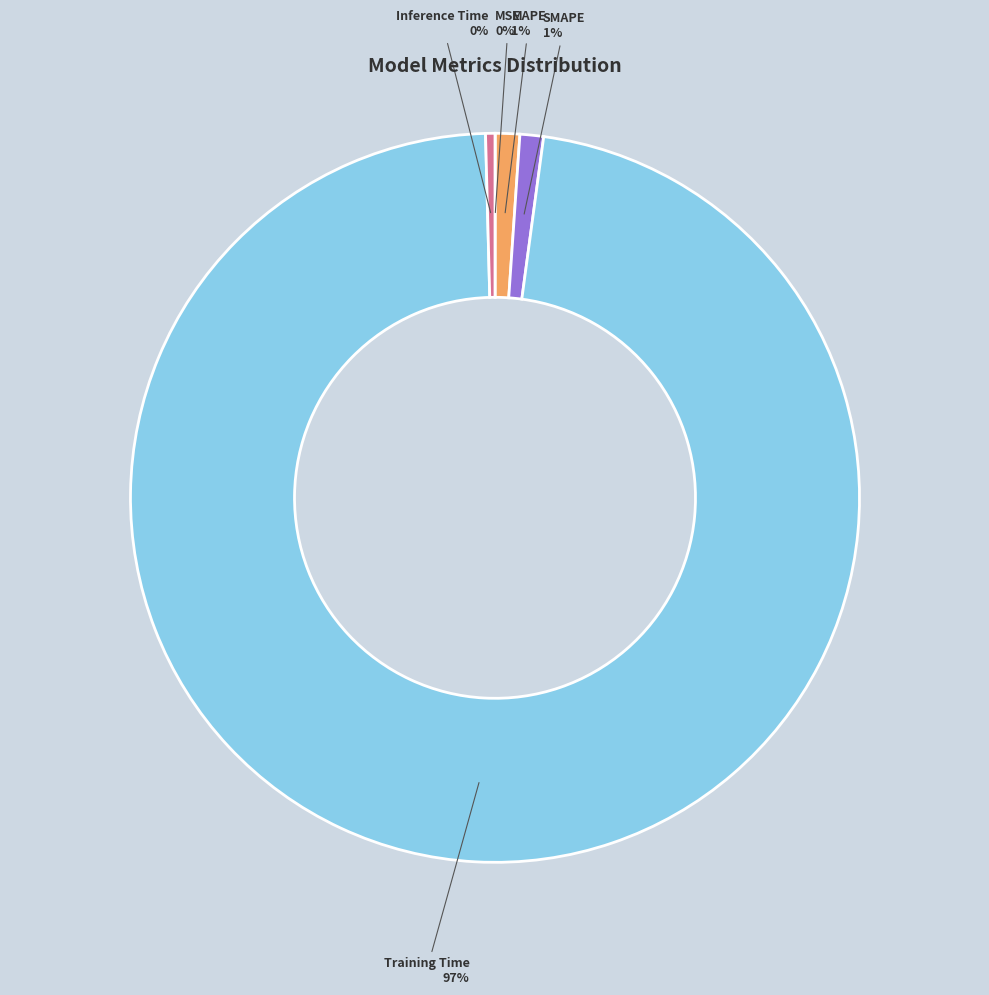

Do Training Time and MAPE together represent more than half of the pie?

Yes